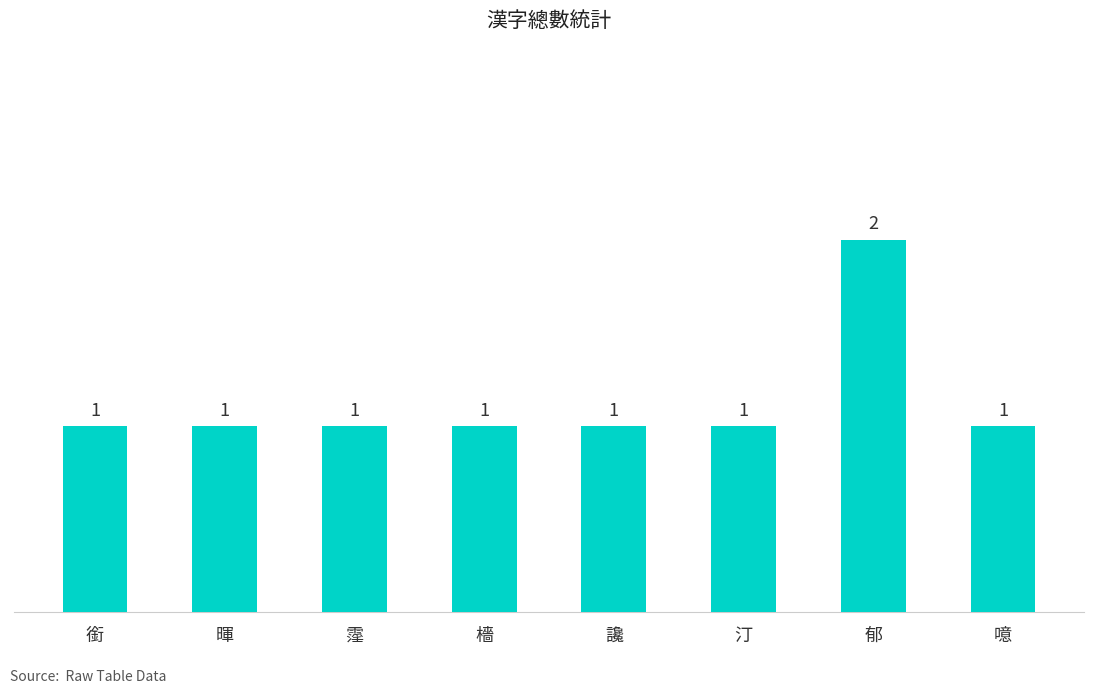

What is the ratio of the value at 汀 to the value at 暉?

1.0